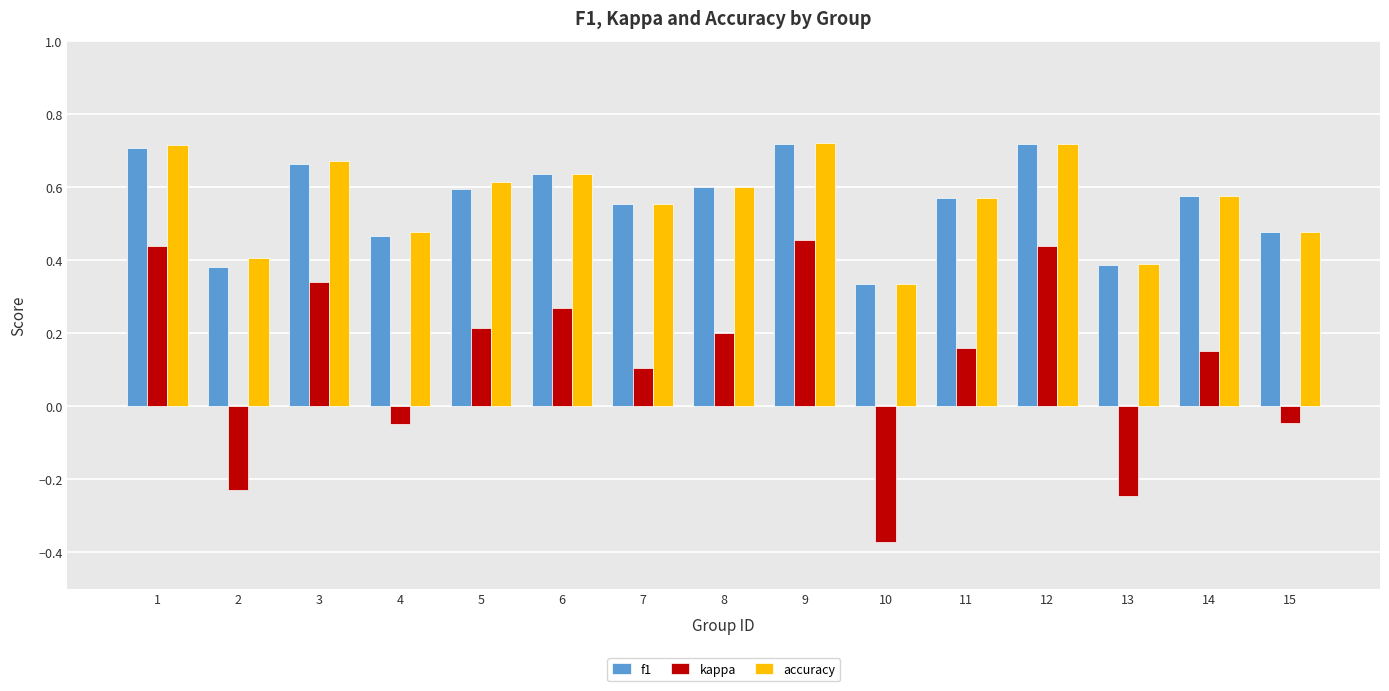

What is the total value across all series at 12?

1.9